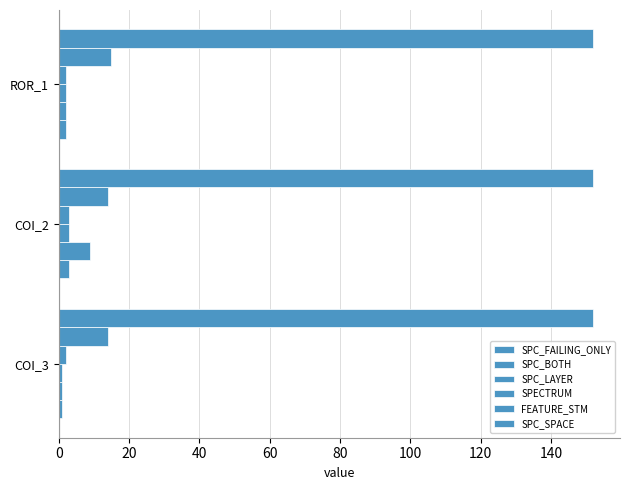

How many categories are shown in the chart?

3